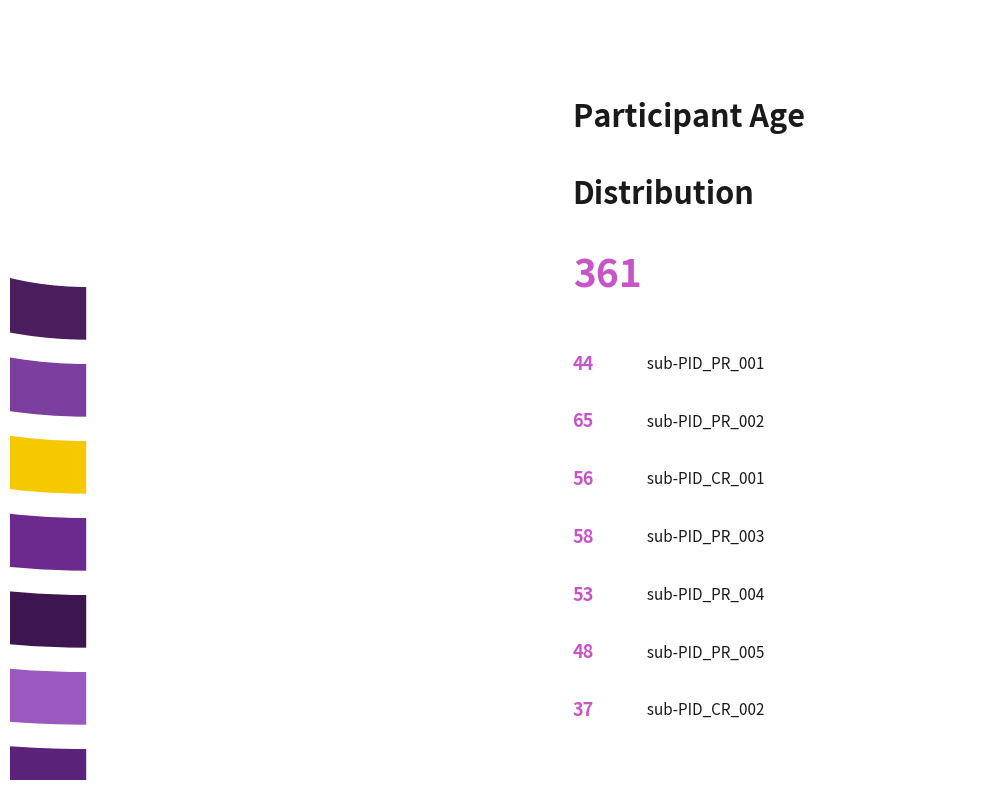

Rank the categories by value from highest to lowest.

sub-PID_PR_002, sub-PID_PR_003, sub-PID_CR_001, sub-PID_PR_004, sub-PID_PR_005, sub-PID_PR_001, sub-PID_CR_002